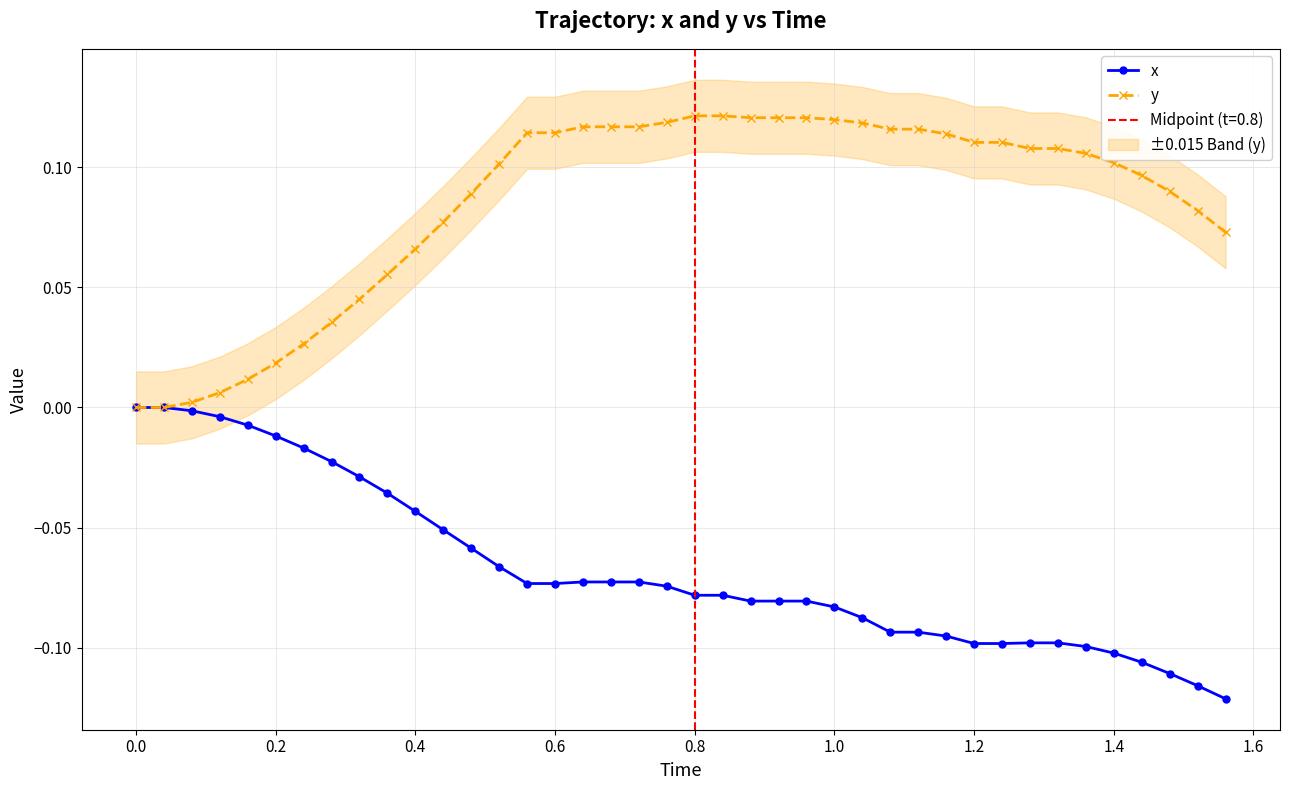

Reading left to right, list all the values displayed in this chart.

x: 0.0	0.0	-0.0	-0.0	-0.0	-0.0	-0.0	-0.0	-0.0	-0.0	-0.0	-0.1	-0.1	-0.1	-0.1	-0.1	-0.1	-0.1	-0.1	-0.1	-0.1	-0.1	-0.1	-0.1	-0.1	-0.1	-0.1	-0.1	-0.1	-0.1	-0.1	-0.1	-0.1	-0.1	-0.1	-0.1	-0.1	-0.1	-0.1	-0.1
y: 0.0	0.0	0.0	0.0	0.0	0.0	0.0	0.0	0.0	0.1	0.1	0.1	0.1	0.1	0.1	0.1	0.1	0.1	0.1	0.1	0.1	0.1	0.1	0.1	0.1	0.1	0.1	0.1	0.1	0.1	0.1	0.1	0.1	0.1	0.1	0.1	0.1	0.1	0.1	0.1